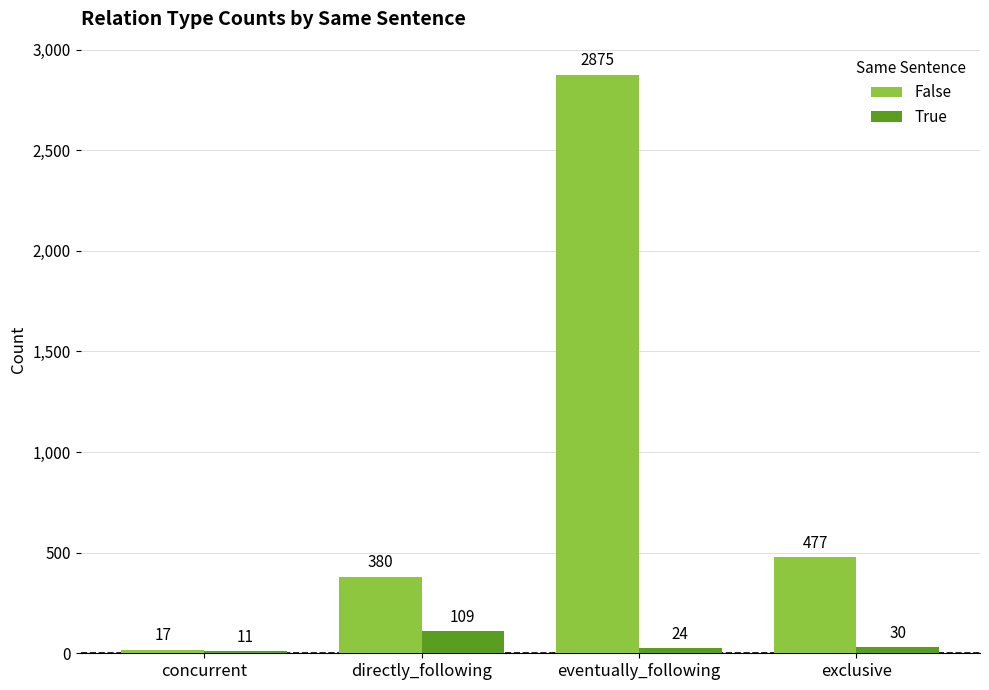

Reading right to left, transcribe all the data shown in this chart.

False: 477	2875	380	17
True: 30	24	109	11